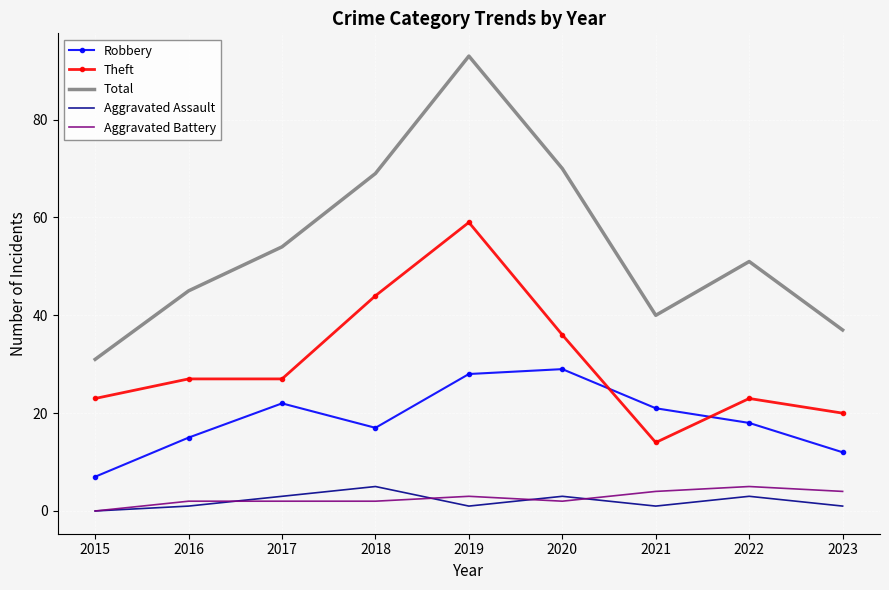

The value of Theft at 2022 is 16. True or false?

False